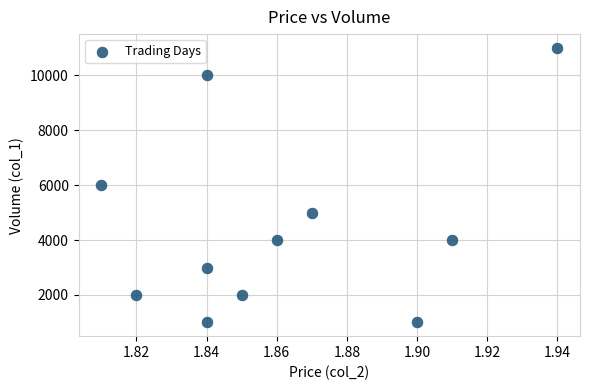

What is the average Y value?

4455